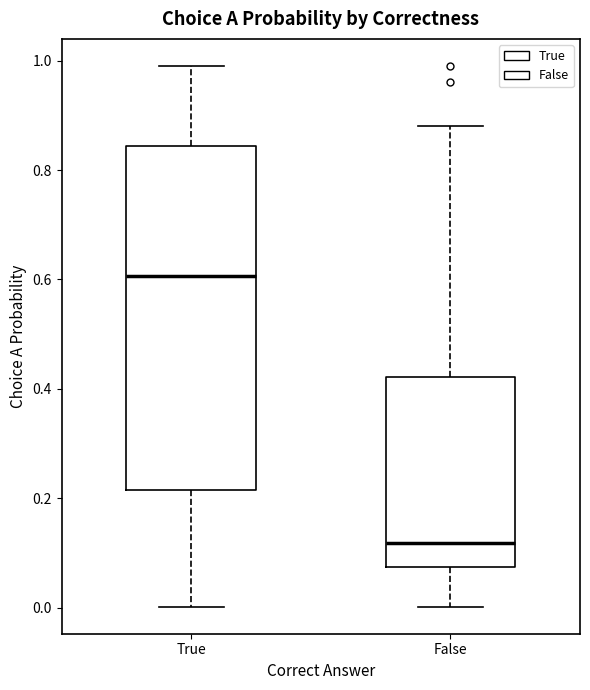

Reading left to right, transcribe this box plot: for each box, give where its median line is, the range the box spans, and where its two whiskers end, as read against the y-axis. The values are not printed on the chart, so give them approximately, as read against the axis.

True: median 0.60, box 0.22 to 0.84, whiskers 0.00 to 1.00
False: median 0.12, box 0.08 to 0.42, whiskers 0.00 to 0.88